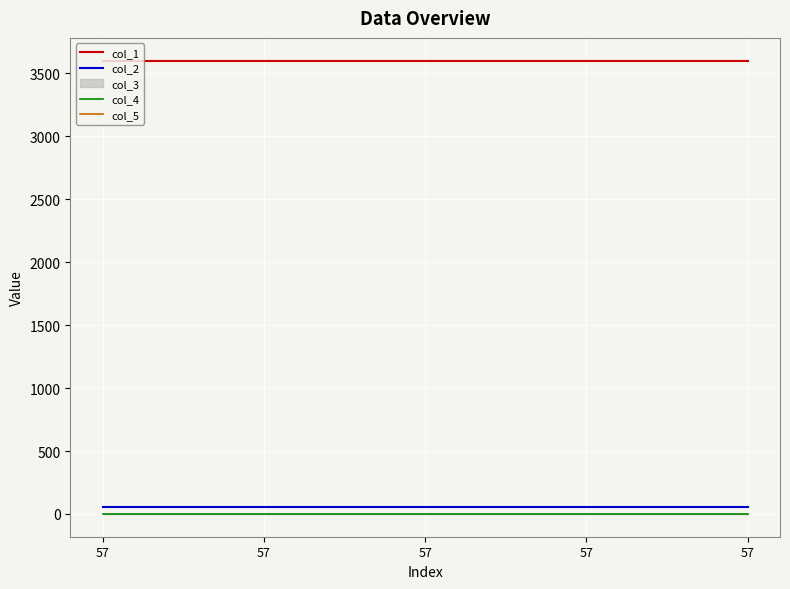

True or false: col_1 and col_2 intersect in this chart.

False